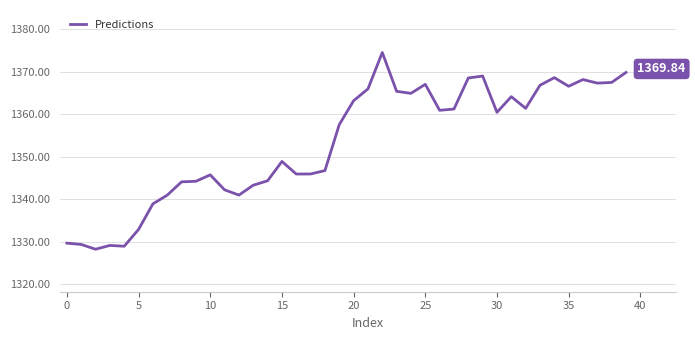

What is the difference between the maximum and minimum values?

46.3